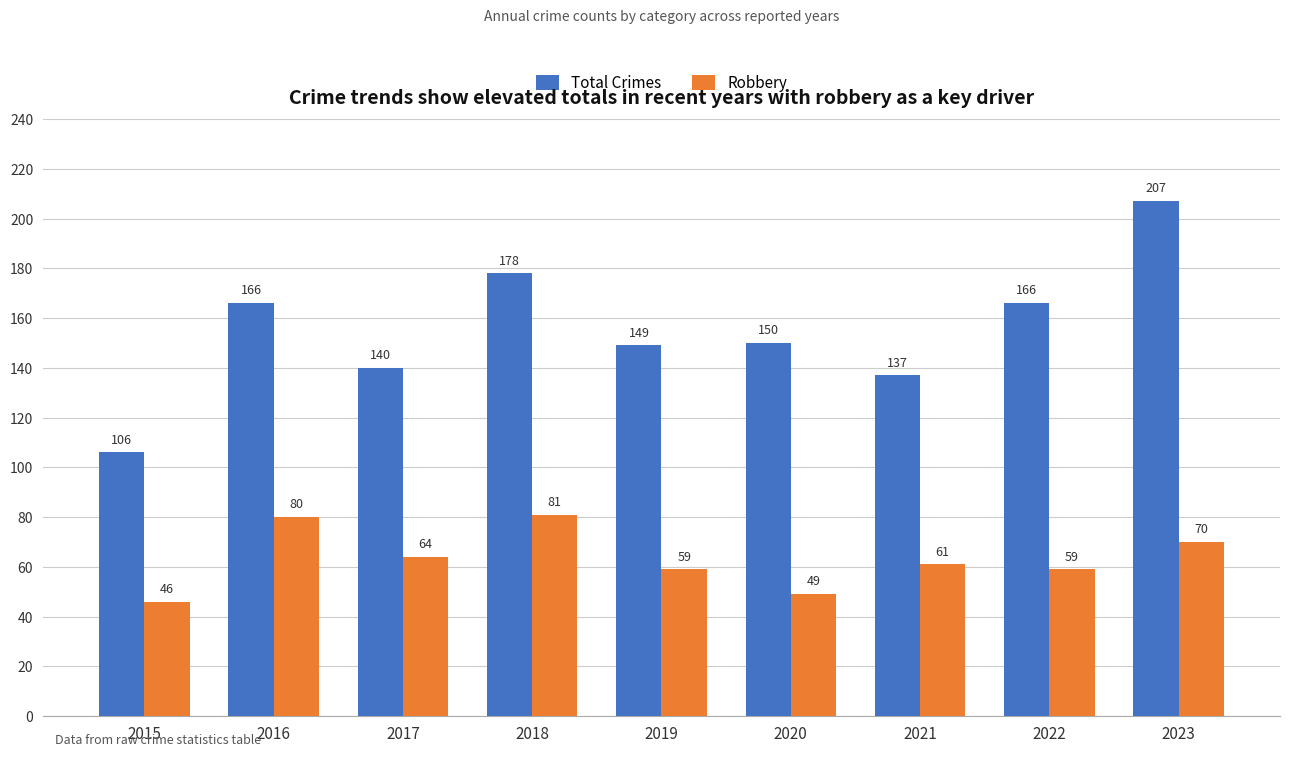

Reading left to right, list all the values displayed in this chart.

Total Crimes: 106	166	140	178	149	150	137	166	207
Robbery: 46	80	64	81	59	49	61	59	70